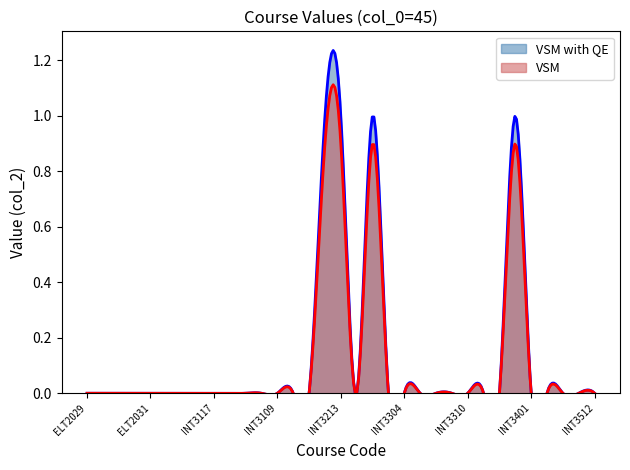

Reading left to right, extract all data points from this chart.

0	0	0	0	0	0	0	0	0	0	0	0	0	0	0	1	1	0	1	0	0	0	0	0	0	0	0	1	0	0	0	0	0